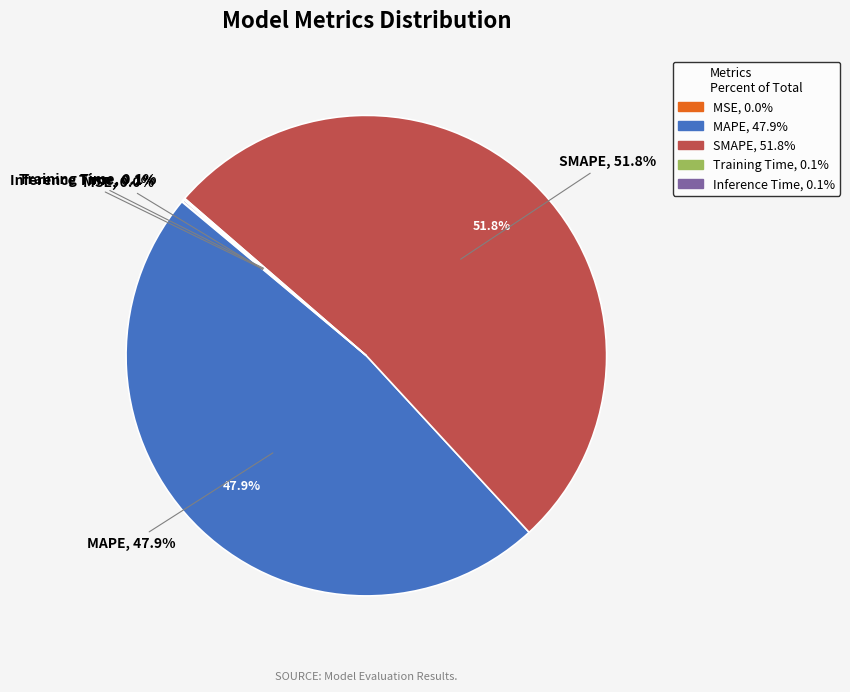

Count the number of slices in the pie.

5